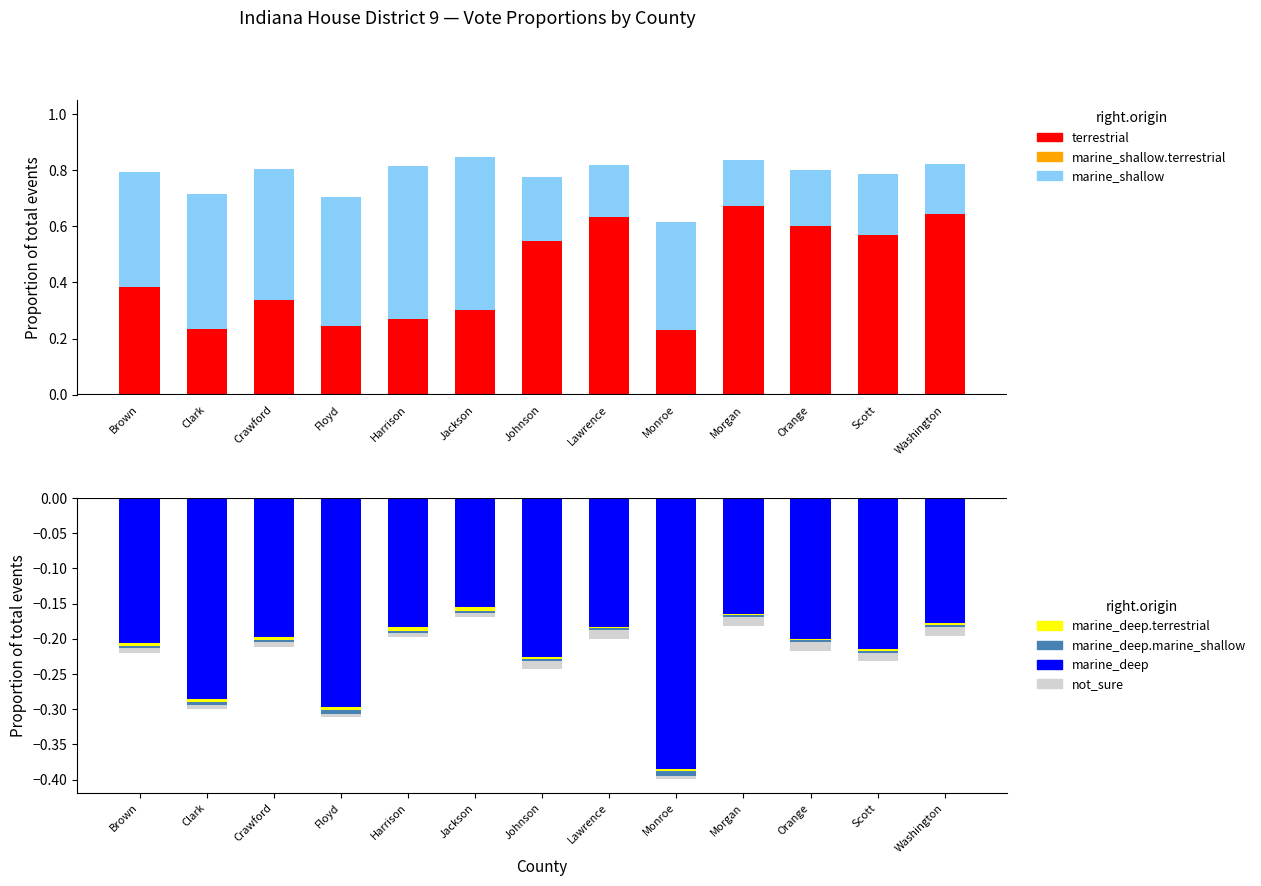

What is the greatest value displayed?

0.7